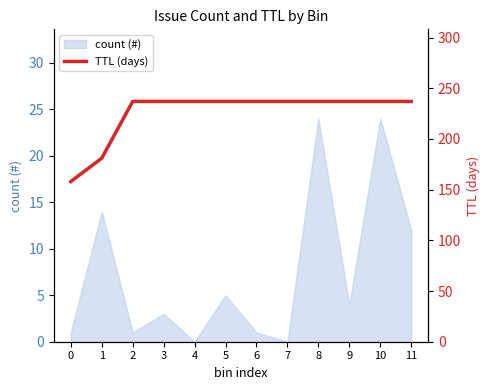

What is the difference between the maximum and minimum values?

79